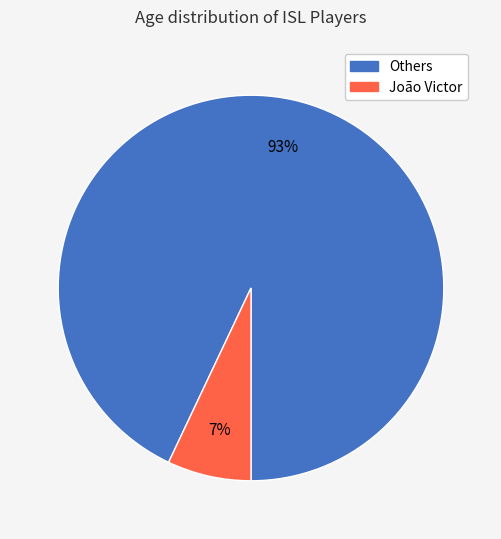

Is there a majority slice in this chart?

Yes